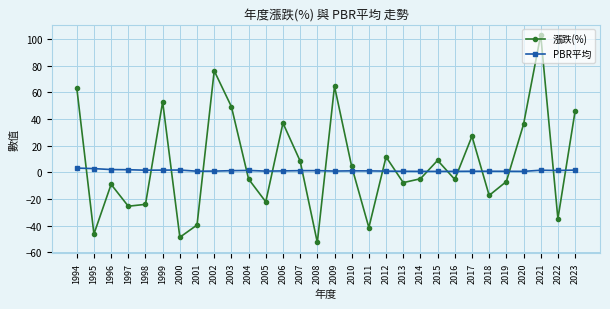

At 2007, list the series in order from smallest to largest.

PBR平均, 漲跌(%)